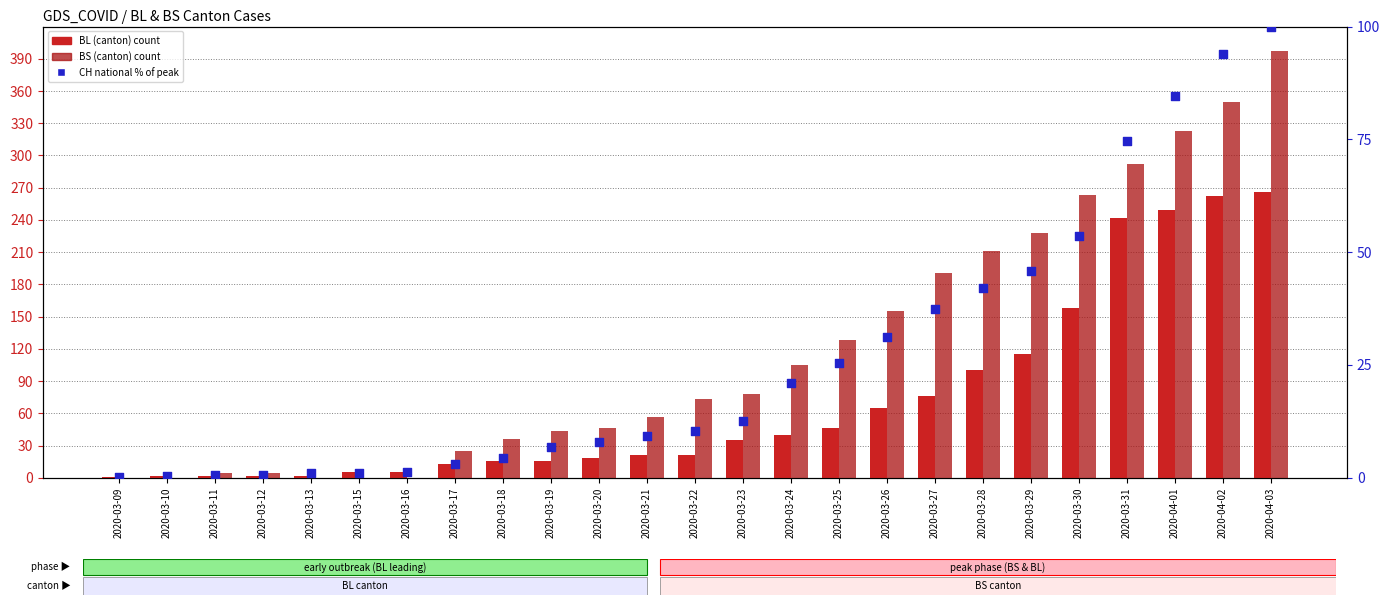

At which category is the sum across all series the highest?

2020-04-03